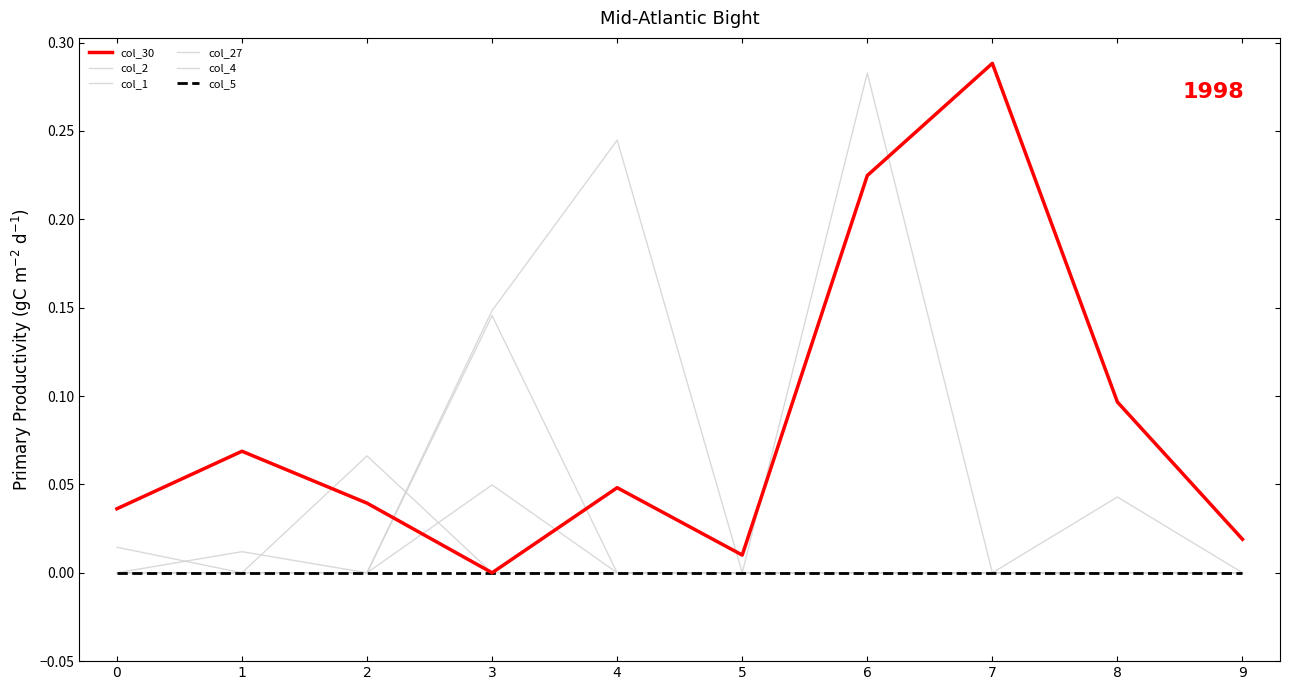

Does the chart display data point markers on the line(s)?

No